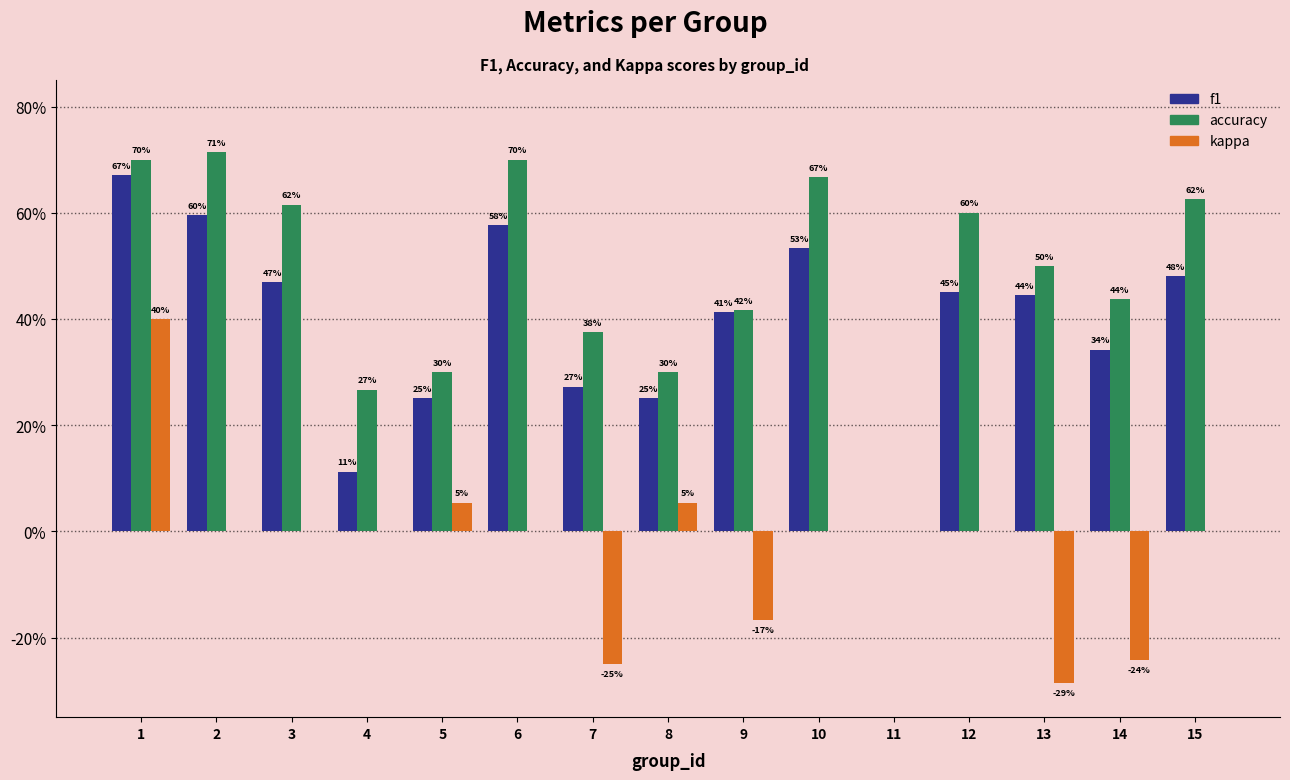

Reading right to left, transcribe all the data shown in this chart.

f1: 0.5	0.3	0.4	0.5	0.0	0.5	0.4	0.3	0.3	0.6	0.3	0.1	0.5	0.6	0.7
accuracy: 0.6	0.4	0.5	0.6	0.0	0.7	0.4	0.3	0.4	0.7	0.3	0.3	0.6	0.7	0.7
kappa: 0.0	-0.2	-0.3	0.0	0.0	0.0	-0.2	0.1	-0.2	0.0	0.1	0.0	0.0	0.0	0.4